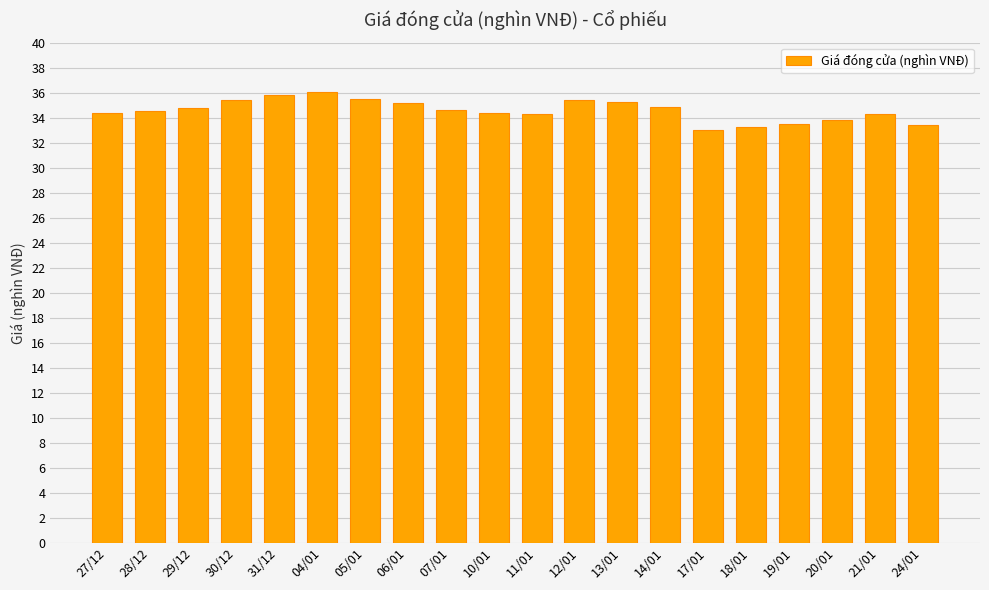

What value does the data have at 24/01?

33.5